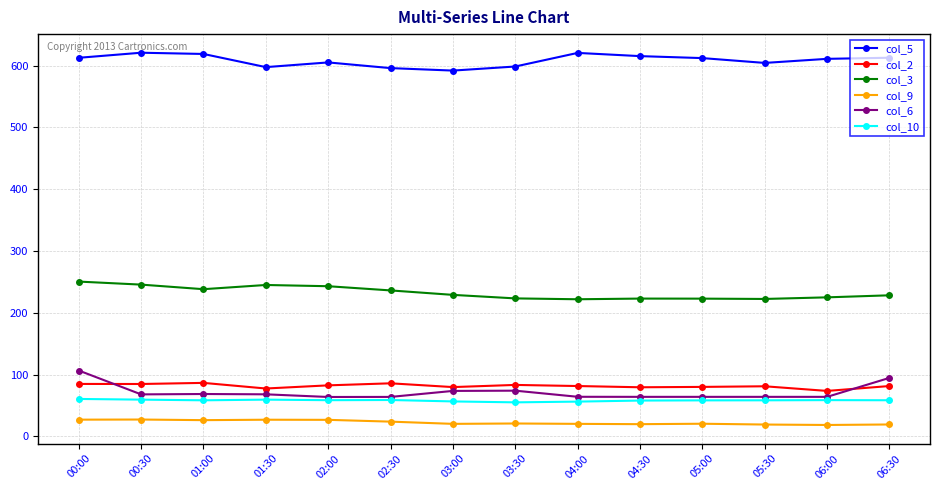

True or false: col_6 has a value of 13.5 at 02:30.

False